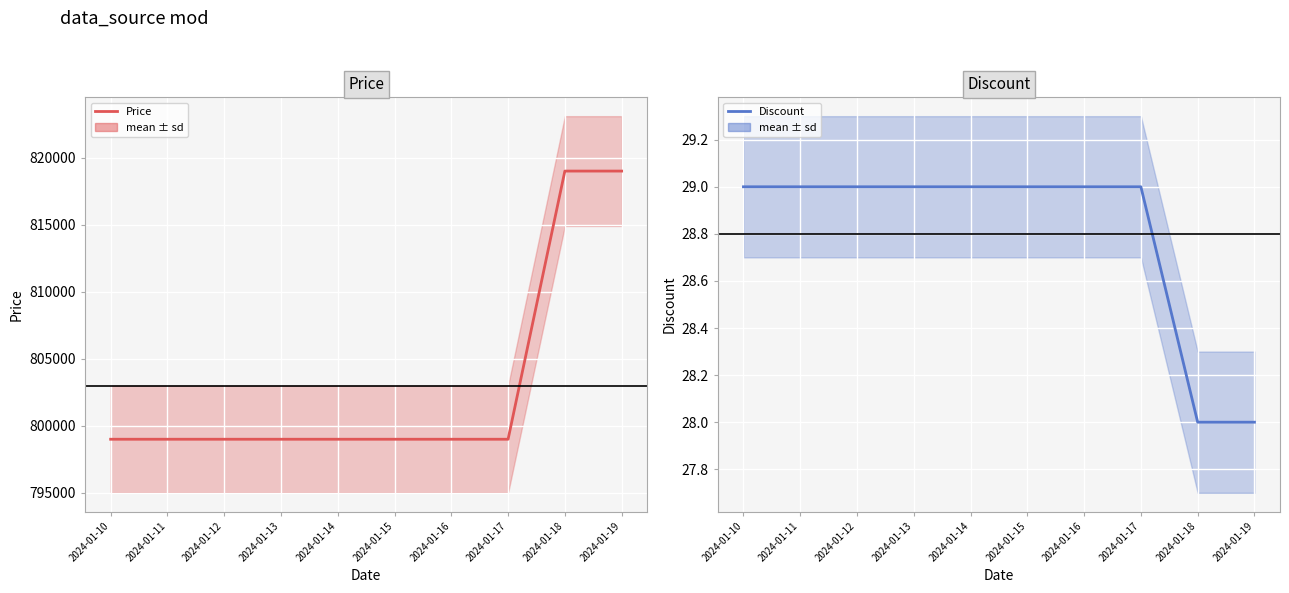

What is the difference between the second highest and second lowest values in the Price series?

20000